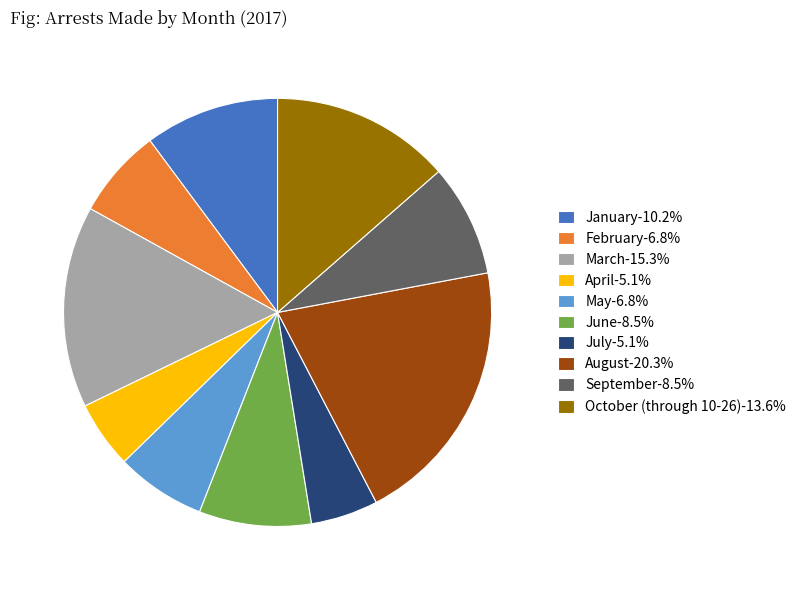

Combined, do April-5.1% and September-8.5% account for over 50%?

No